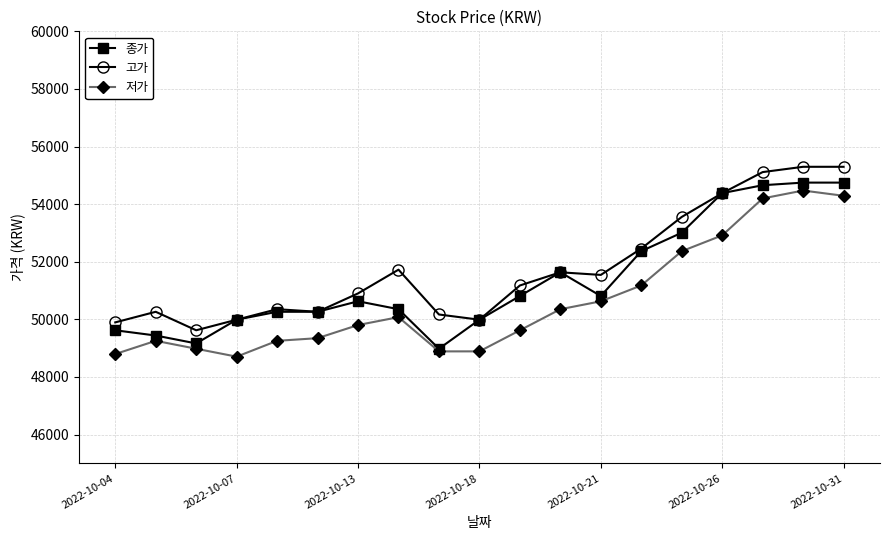

What is the value of the 고가 point at the 18th from the left?

55297